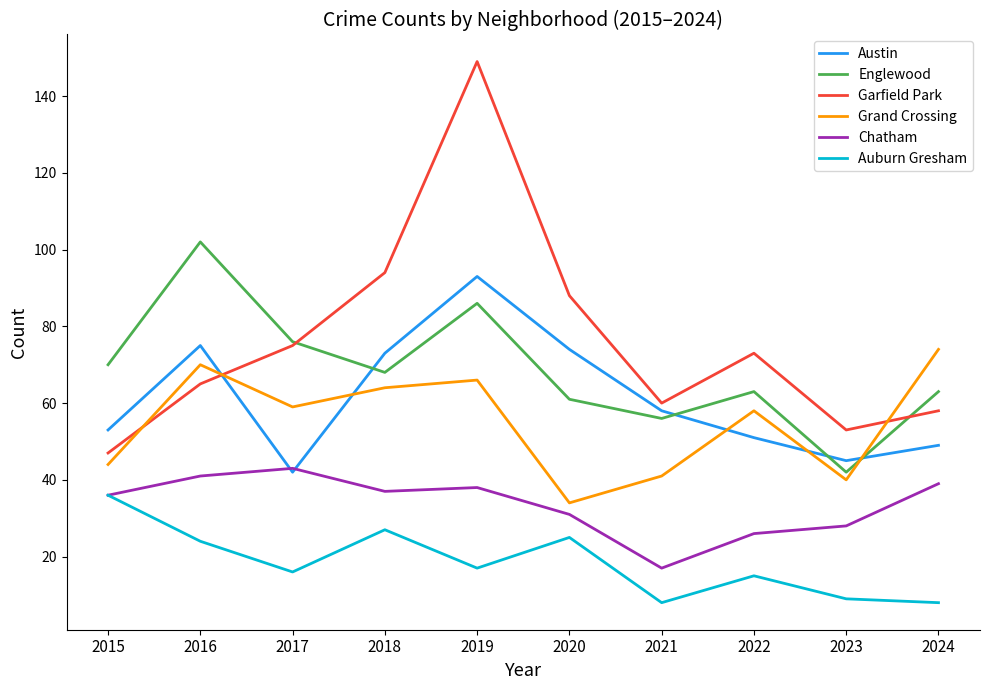

List the series in order of their peak value, highest first.

Garfield Park, Englewood, Austin, Grand Crossing, Chatham, Auburn Gresham